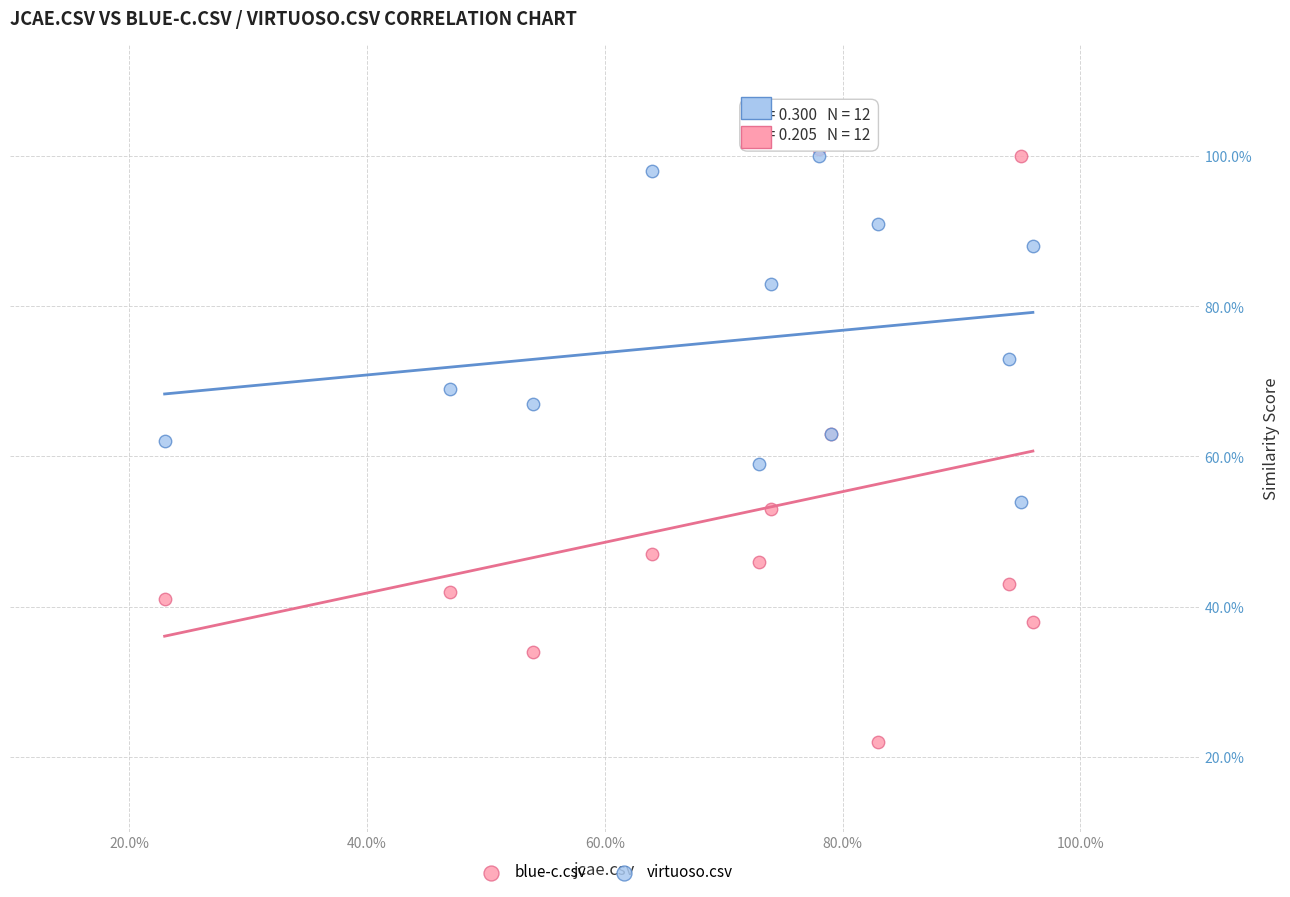

Which series has the largest Y range (max minus min)?

blue-c.csv